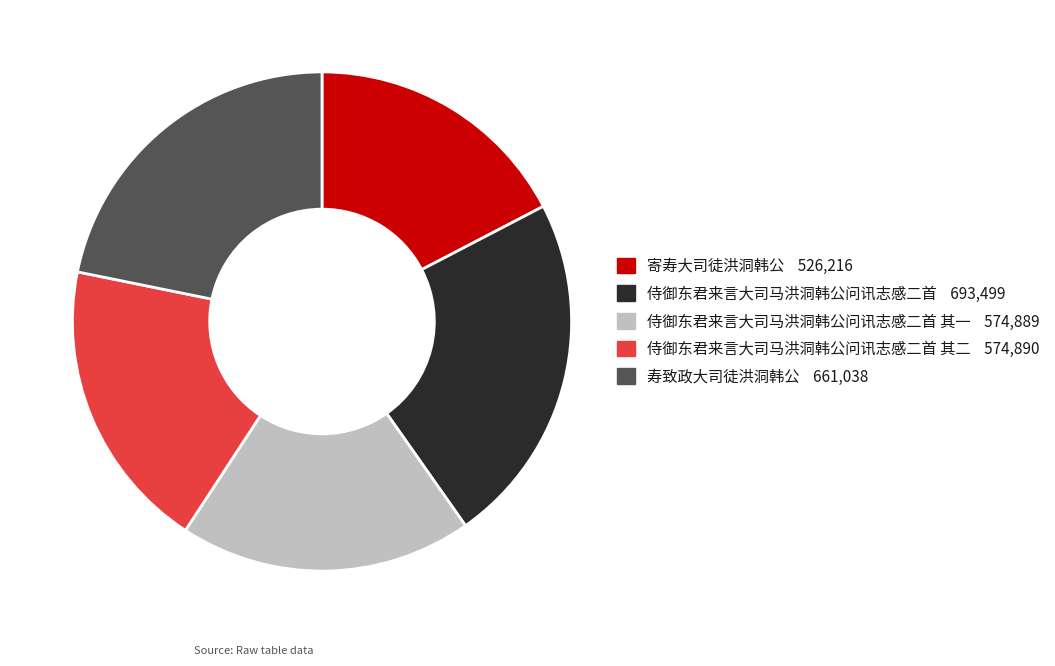

Is there any slice that represents more than half of the pie?

No